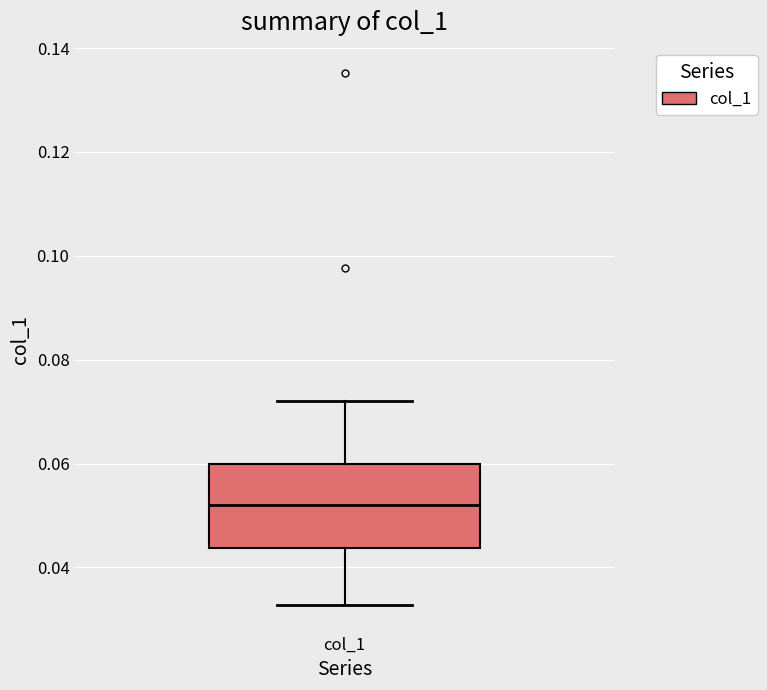

Read this box plot against the y-axis: the position of the median line, the range covered by the box, and the ends of both whiskers. The values are not printed on the chart, so give them approximately, as read against the axis.

median 0.052, box 0.044 to 0.060, whiskers 0.032 to 0.072